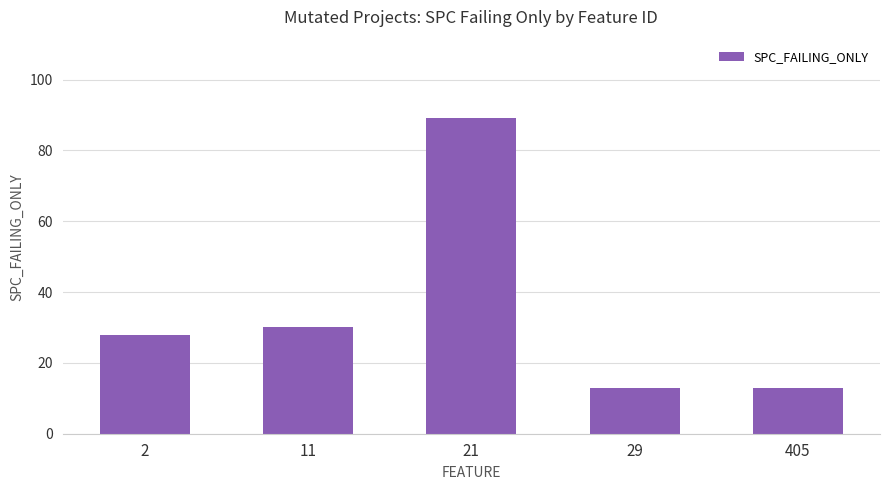

Which has a higher value, 2 or 21?

21